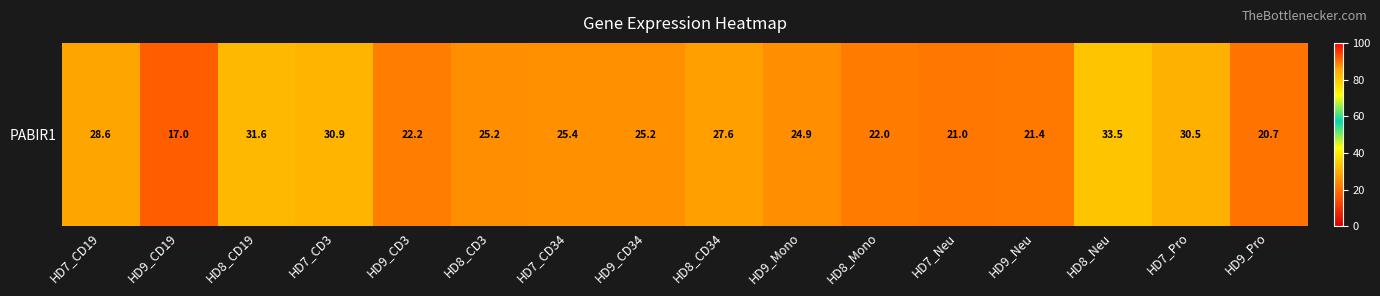

What is the sum of the values at HD7_CD19 and HD9_CD3?

50.8